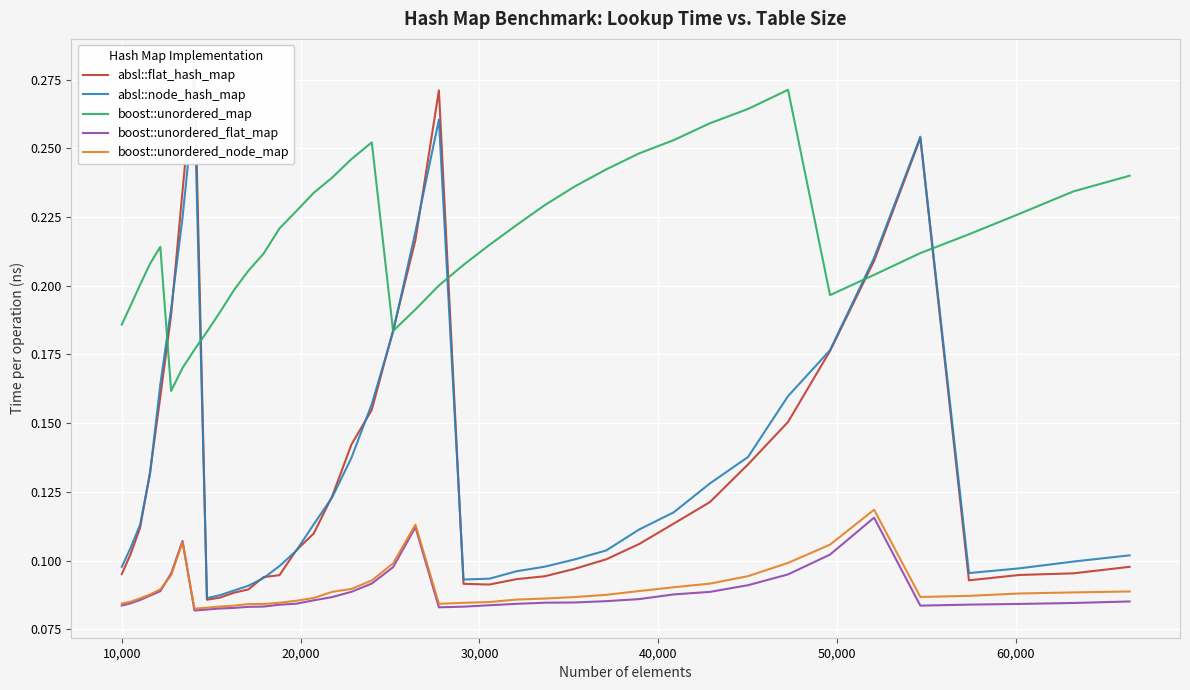

Reading right to left, list all the values displayed in this chart.

absl::flat_hash_map: 0.1	0.1	0.1	0.1	0.3	0.2	0.2	0.2	0.1	0.1	0.1	0.1	0.1	0.1	0.1	0.1	0.1	0.1	0.3	0.2	0.2	0.2	0.1	0.1	0.1	0.1	0.1	0.1	0.1	0.1	0.1	0.1	0.3	0.2	0.2	0.2	0.1	0.1	0.1	0.1
absl::node_hash_map: 0.1	0.1	0.1	0.1	0.3	0.2	0.2	0.2	0.1	0.1	0.1	0.1	0.1	0.1	0.1	0.1	0.1	0.1	0.3	0.2	0.2	0.2	0.1	0.1	0.1	0.1	0.1	0.1	0.1	0.1	0.1	0.1	0.3	0.2	0.2	0.2	0.1	0.1	0.1	0.1
boost::unordered_map: 0.2	0.2	0.2	0.2	0.2	0.2	0.2	0.3	0.3	0.3	0.3	0.2	0.2	0.2	0.2	0.2	0.2	0.2	0.2	0.2	0.2	0.3	0.2	0.2	0.2	0.2	0.2	0.2	0.2	0.2	0.2	0.2	0.2	0.2	0.2	0.2	0.2	0.2	0.2	0.2
boost::unordered_flat_map: 0.1	0.1	0.1	0.1	0.1	0.1	0.1	0.1	0.1	0.1	0.1	0.1	0.1	0.1	0.1	0.1	0.1	0.1	0.1	0.1	0.1	0.1	0.1	0.1	0.1	0.1	0.1	0.1	0.1	0.1	0.1	0.1	0.1	0.1	0.1	0.1	0.1	0.1	0.1	0.1
boost::unordered_node_map: 0.1	0.1	0.1	0.1	0.1	0.1	0.1	0.1	0.1	0.1	0.1	0.1	0.1	0.1	0.1	0.1	0.1	0.1	0.1	0.1	0.1	0.1	0.1	0.1	0.1	0.1	0.1	0.1	0.1	0.1	0.1	0.1	0.1	0.1	0.1	0.1	0.1	0.1	0.1	0.1